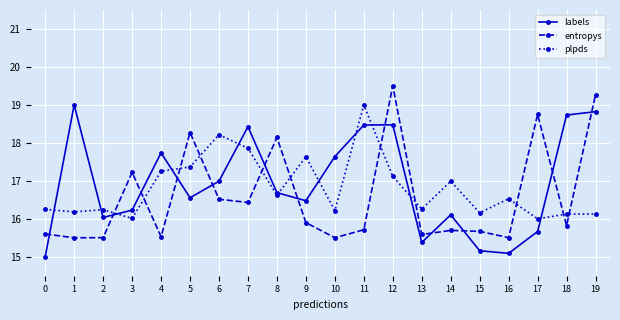

At which label does plpds reach its peak?

11